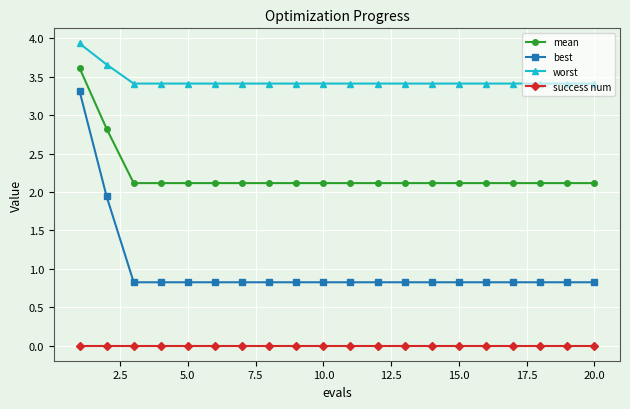

What is the maximum value for mean?

3.6